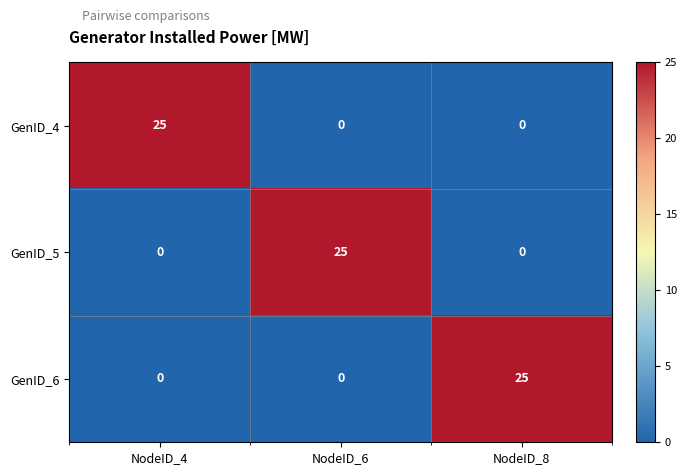

Reading left to right, extract all data points from this chart.

GenID_4: 25	0	0
GenID_5: 0	25	0
GenID_6: 0	0	25